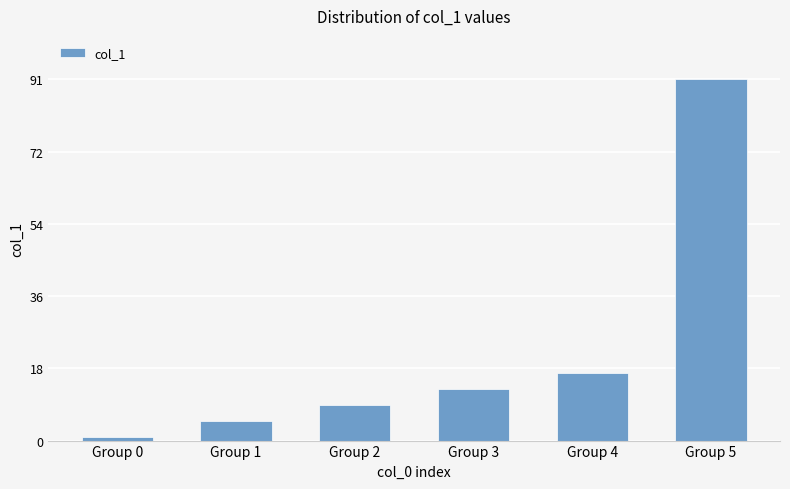

What is the greatest value displayed?

91